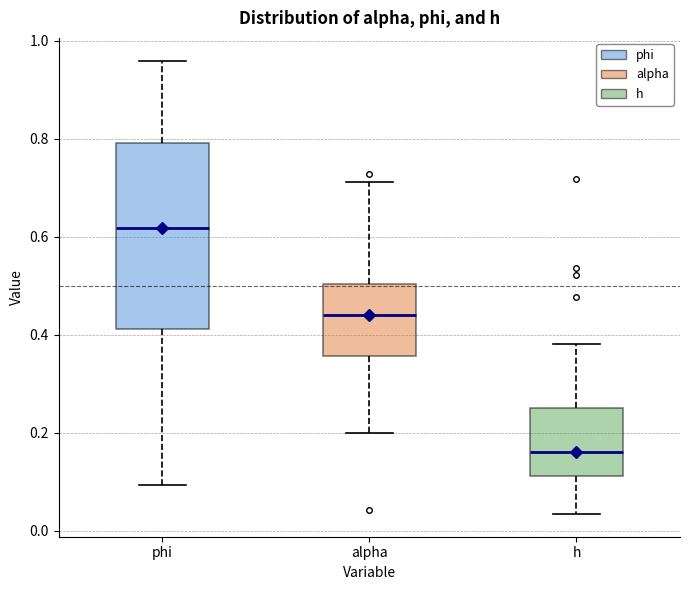

Which box is the tallest, from its lower edge to its upper edge?

phi